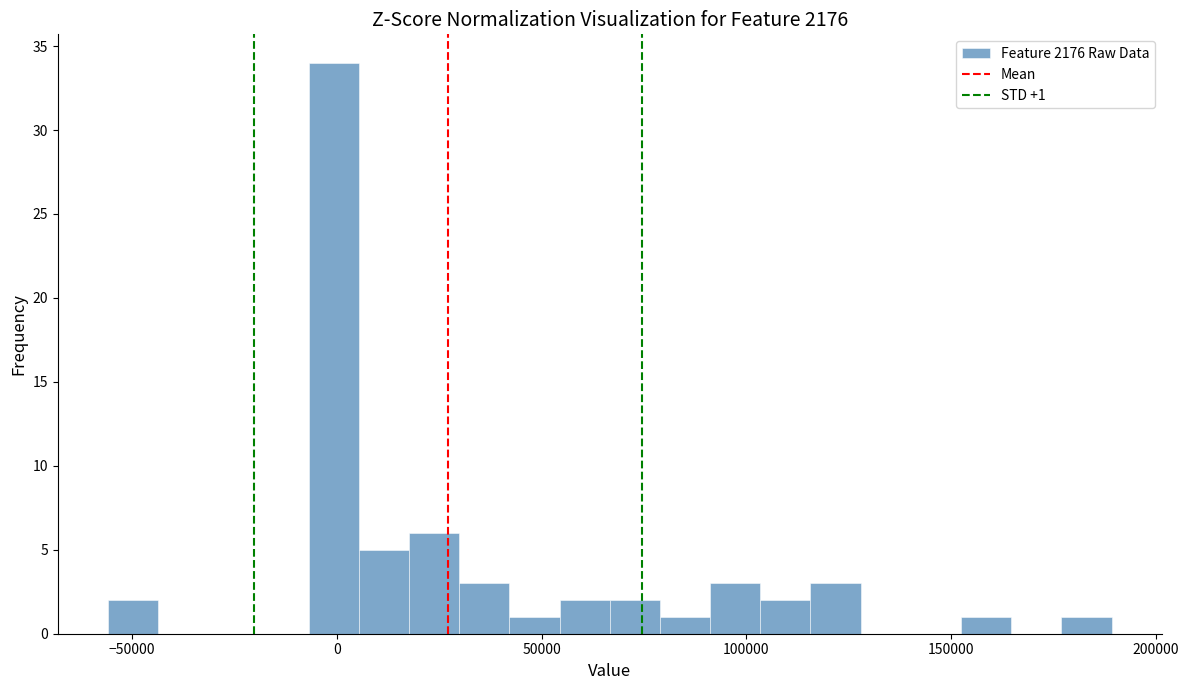

Around what value on the x-axis is the tallest bar? Give the approximate position of its centre, as read against the axis.

0